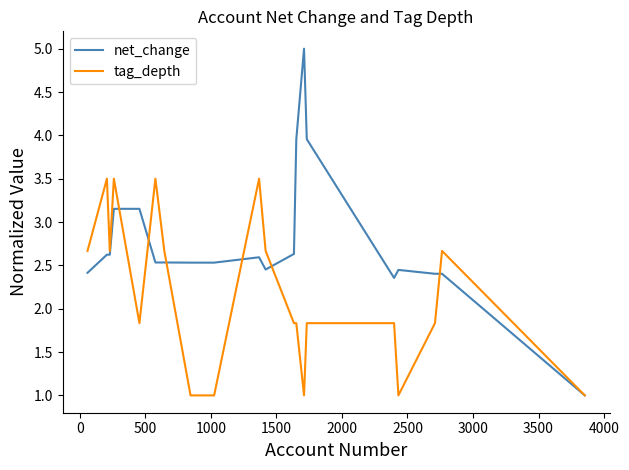

List the series in order of their overall mean, highest first.

net_change, tag_depth